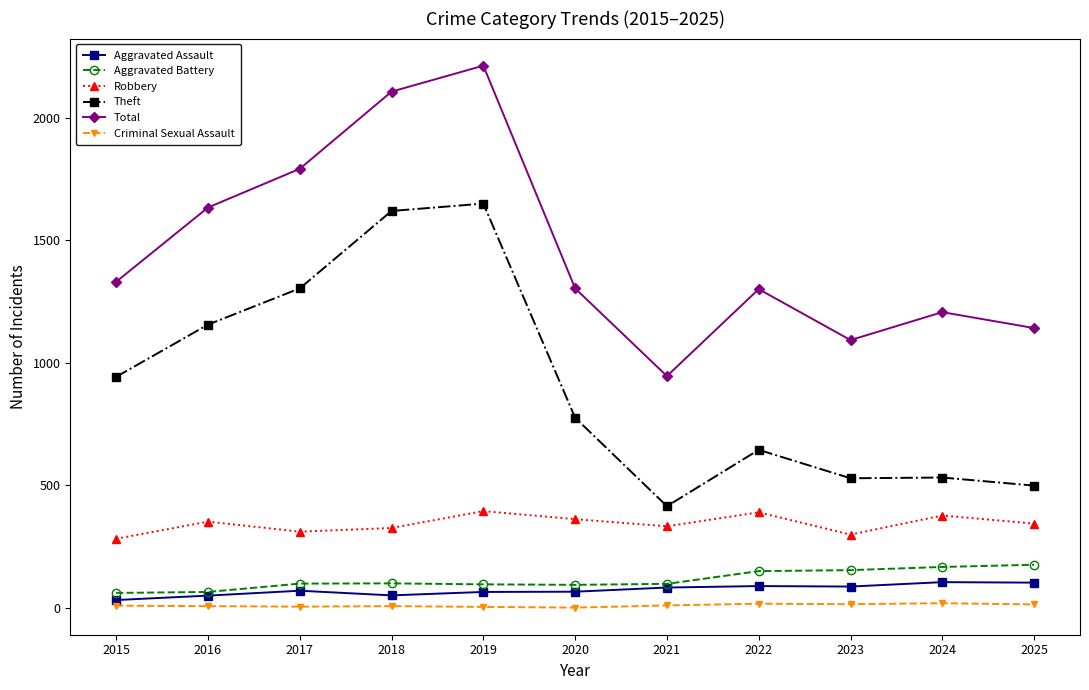

The Theft series shows 532 at 2024. True or false?

True